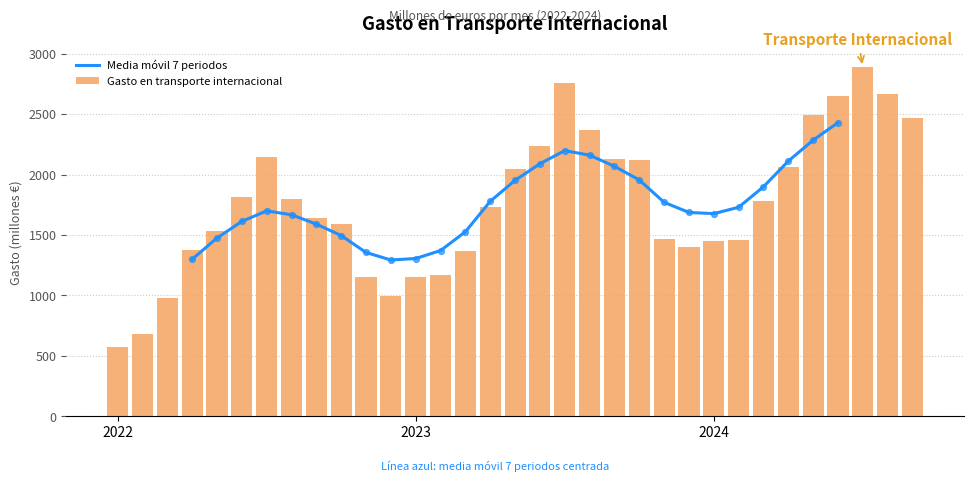

What is the difference between the maximum and second lowest values in the Gasto en transporte internacional series?

2209.6